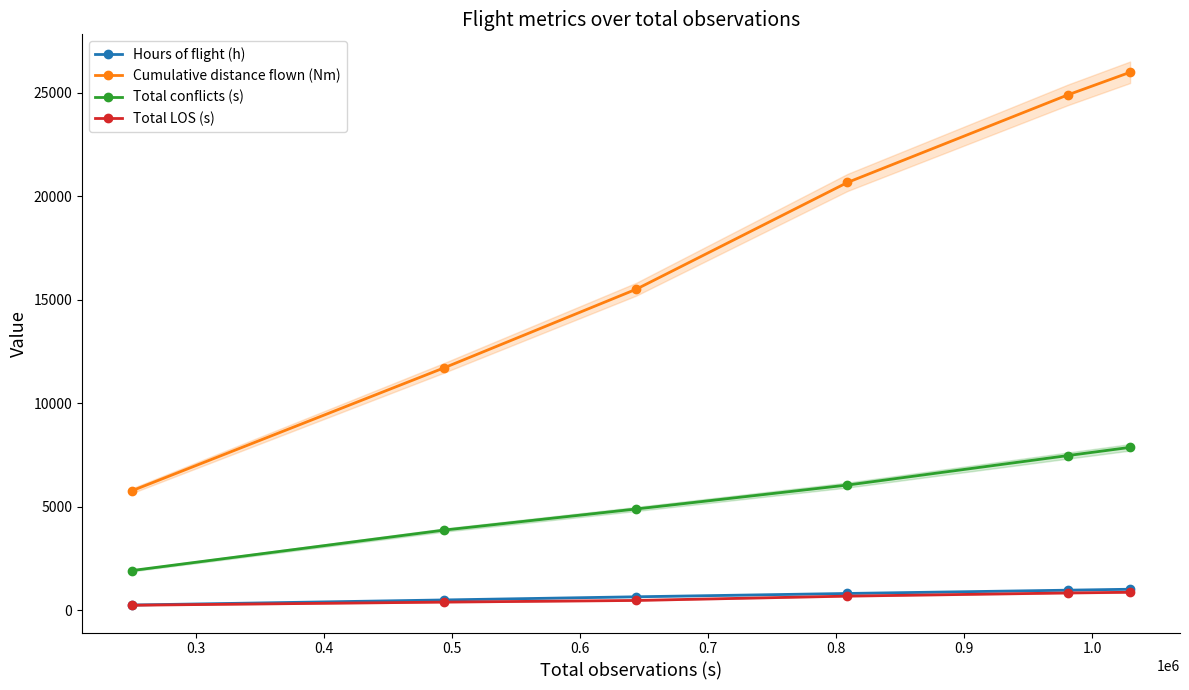

True or false: Hours of flight (h) has more than 1 points higher than both neighbors.

False